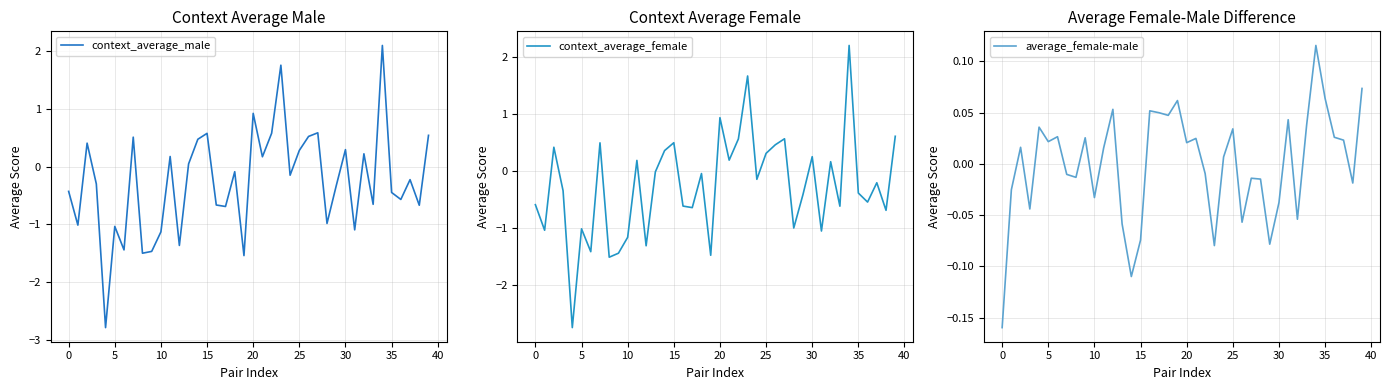

What is the difference between the context_average_male values at 20 and 34?

1.2